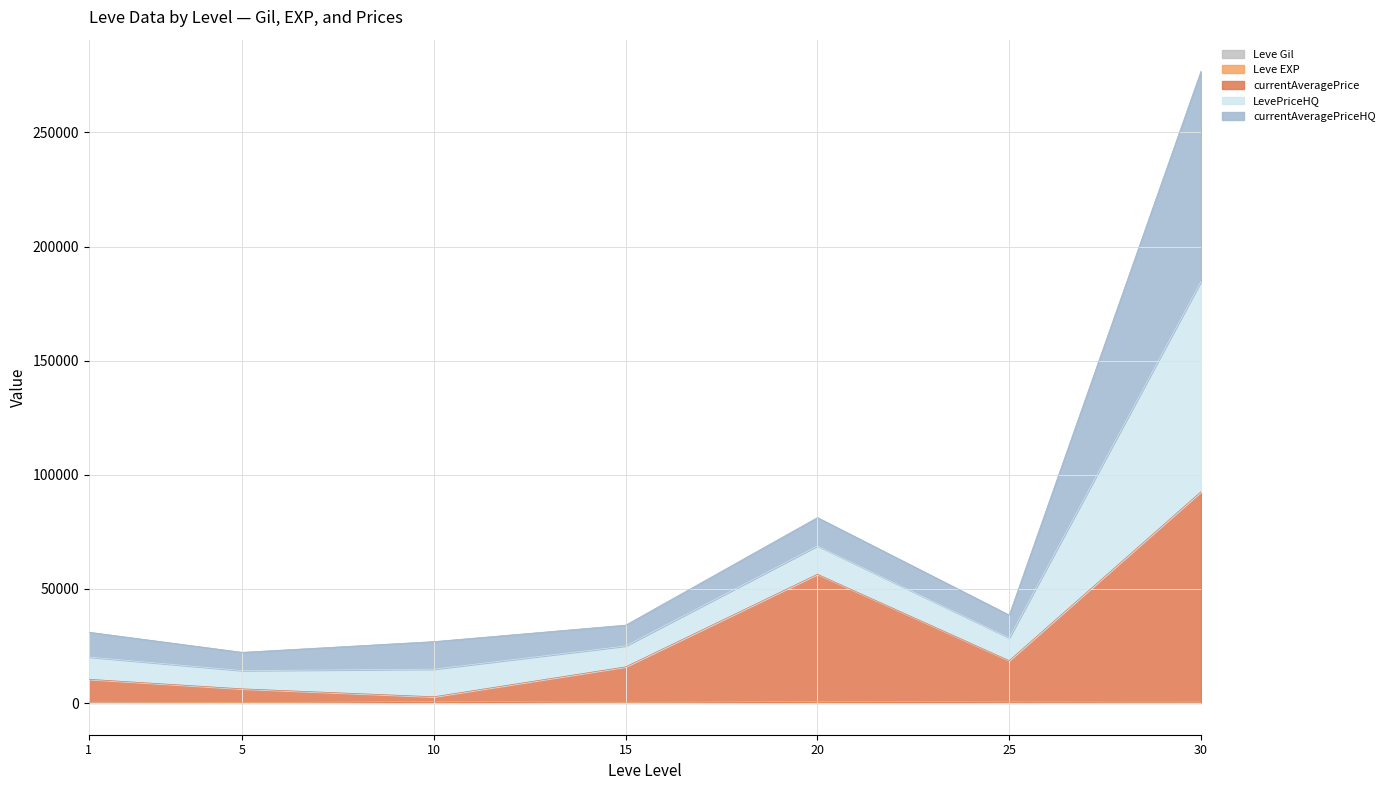

At which category is the sum across all series the highest?

30